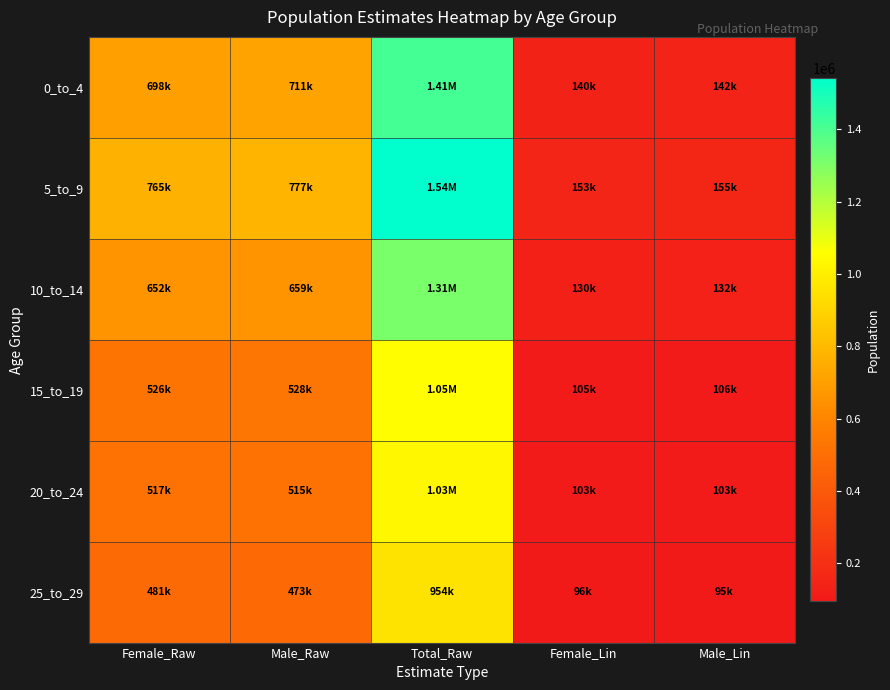

Which series has the widest spread of values?

5_to_9